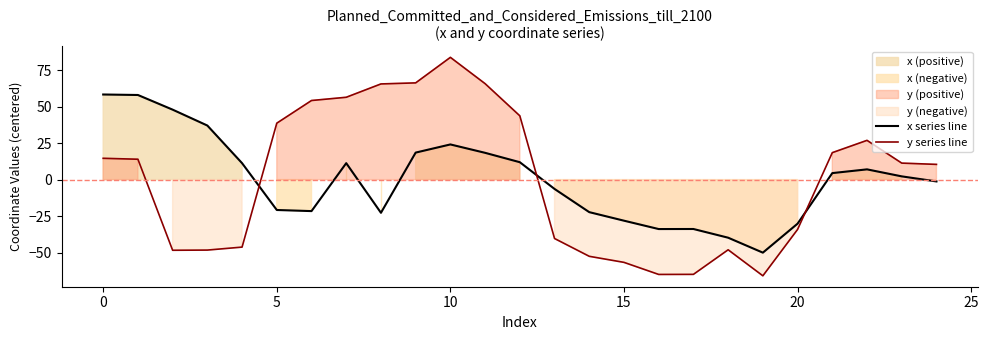

After their last crossing, which series has the higher values: x series line or y series line?

y series line